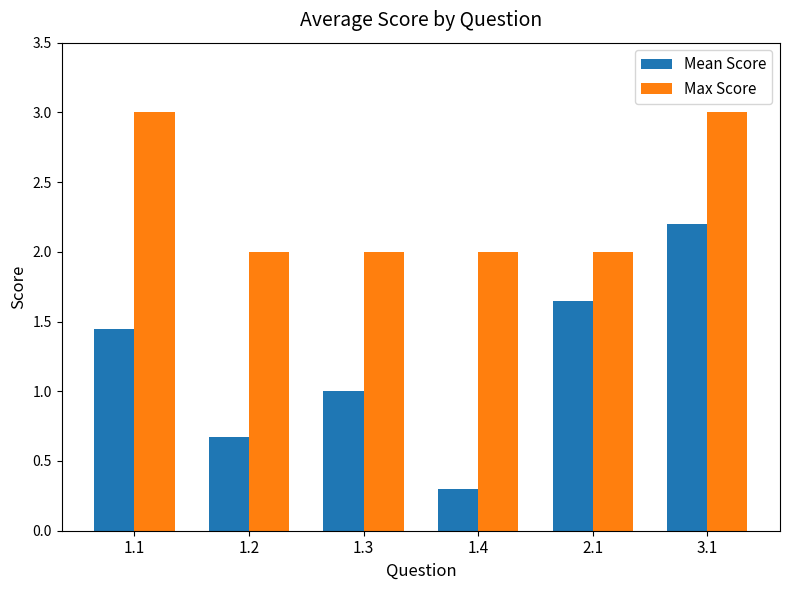

What is the average value of the Mean Score series?

1.2